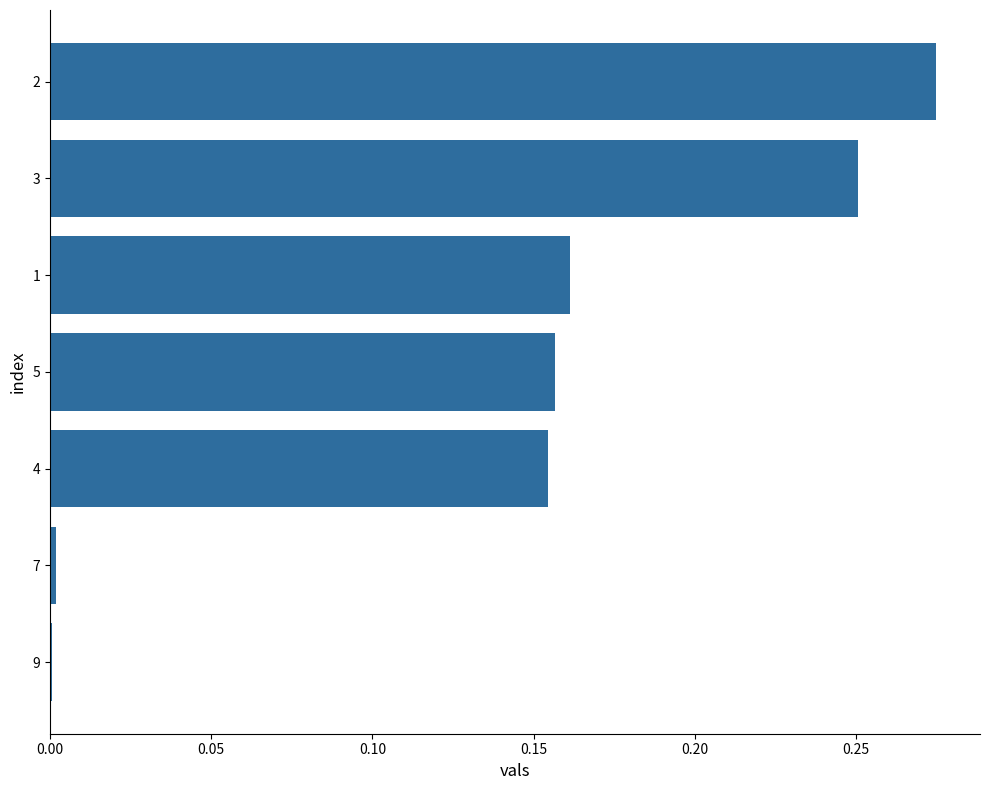

The value at 2 is 0.4. True or false?

False